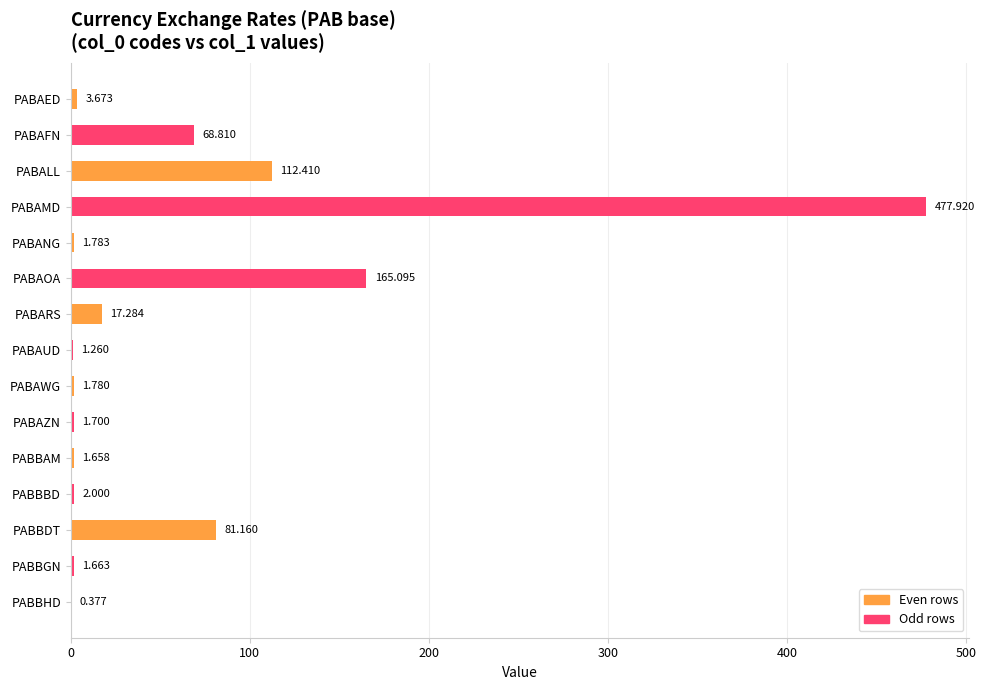

Which label corresponds to the largest value in the chart?

PABAMD